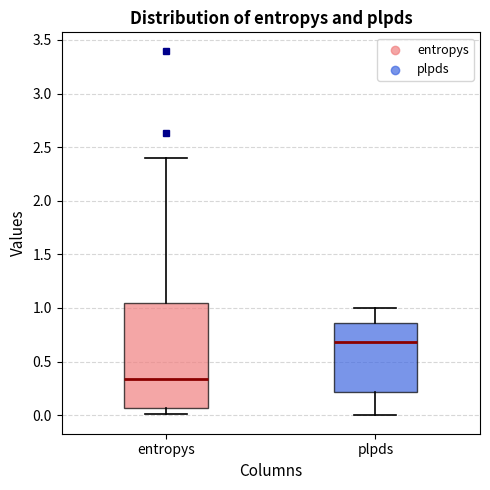

Reading left to right, read every box against the y-axis: the position of its median line, the range the box covers, and the ends of its whiskers. The values are not printed on the chart, so give them approximately, as read against the axis.

entropys: median 0.35, box 0.05 to 1.05, whiskers 0.00 to 2.40
plpds: median 0.70, box 0.20 to 0.85, whiskers 0.00 to 1.00